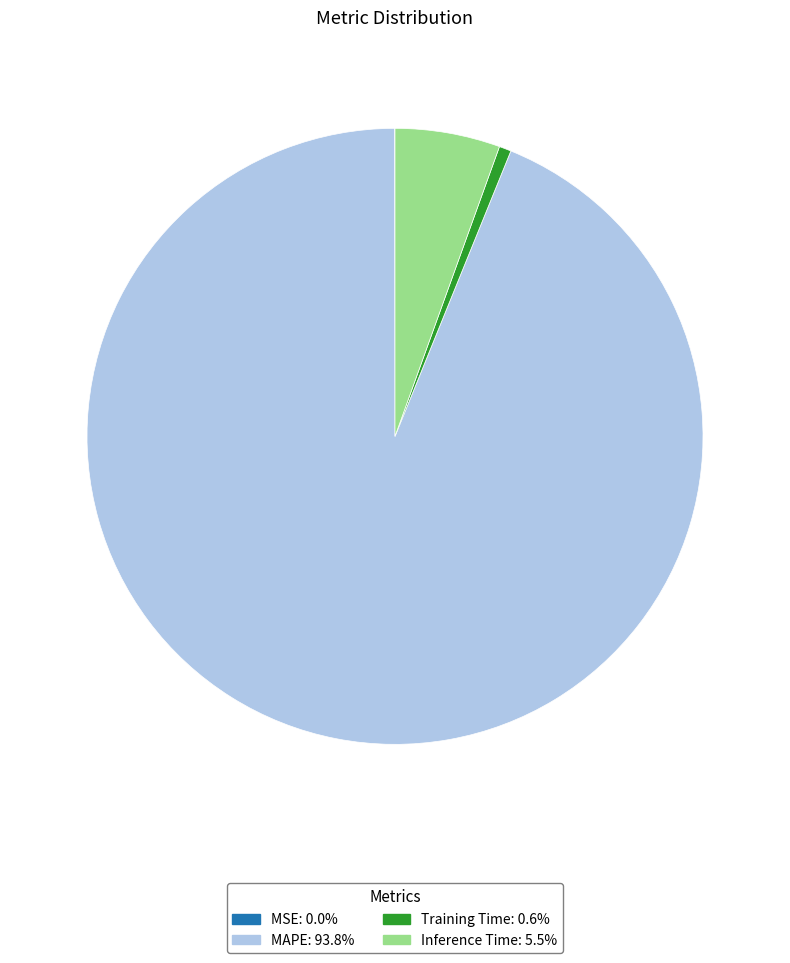

Which has a higher value, Inference Time or Training Time?

Inference Time